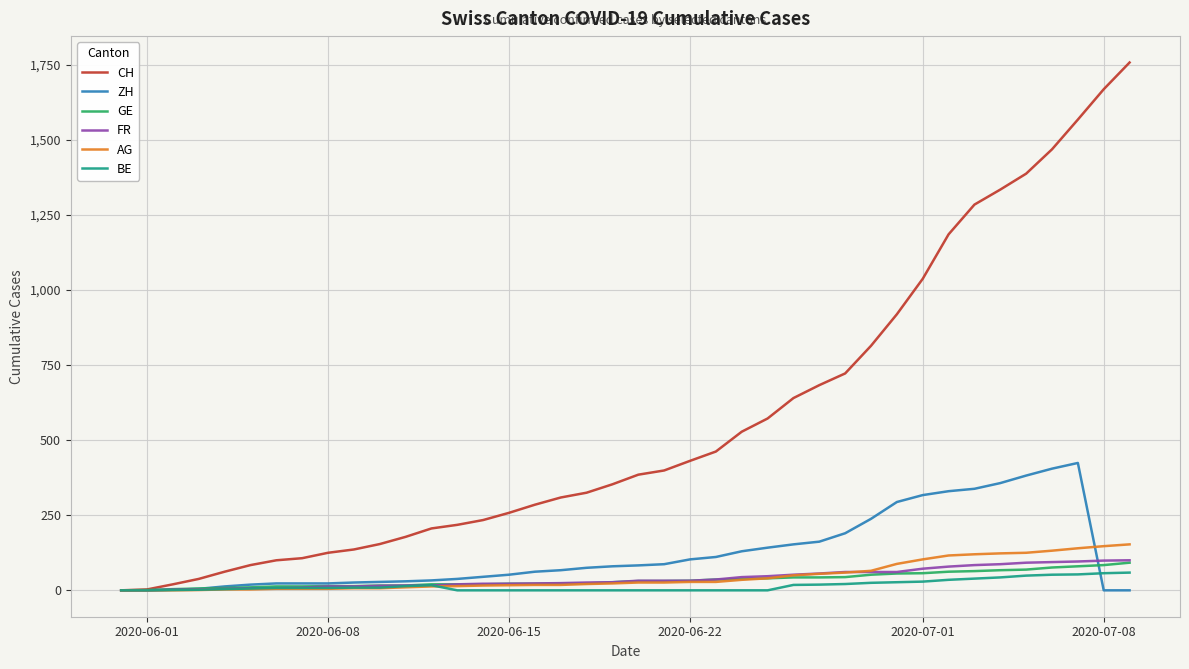

Which series has the largest range (max minus min)?

CH